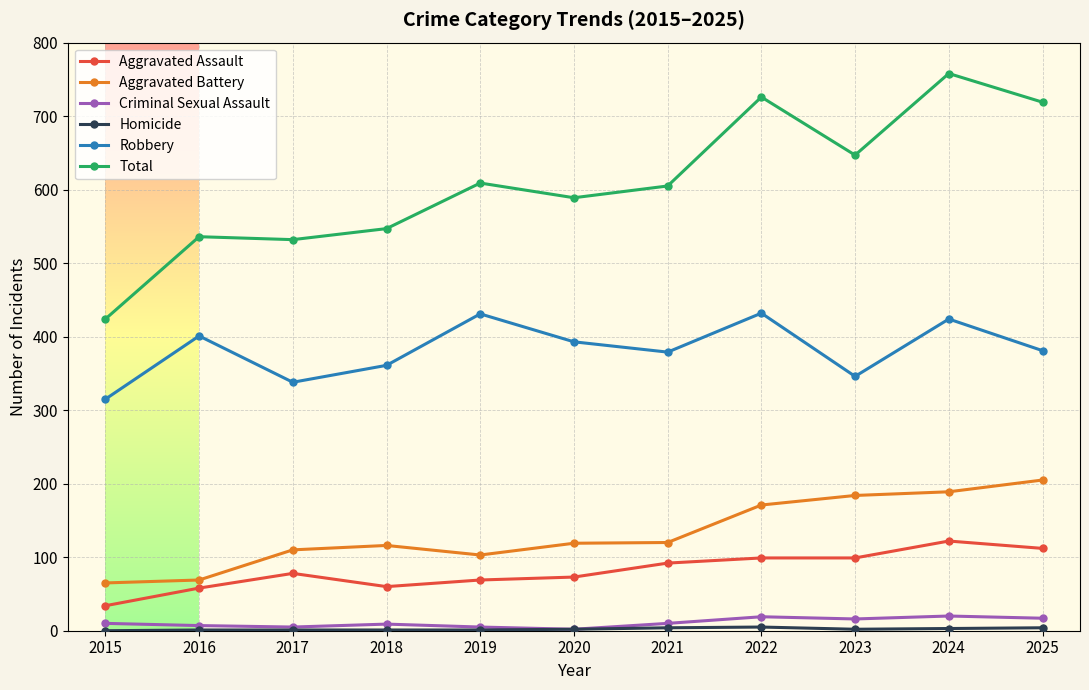

Count the number of data series in this chart.

6